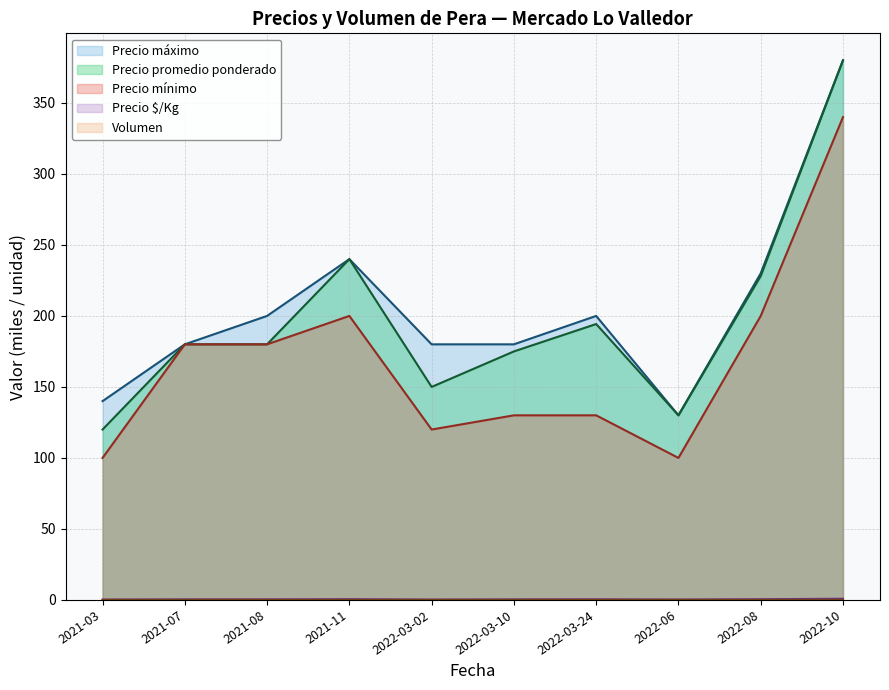

Rank the series at 2021-08 from highest to lowest value.

Precio máximo, Precio promedio ponderado, Precio mínimo, Precio $/Kg, Volumen